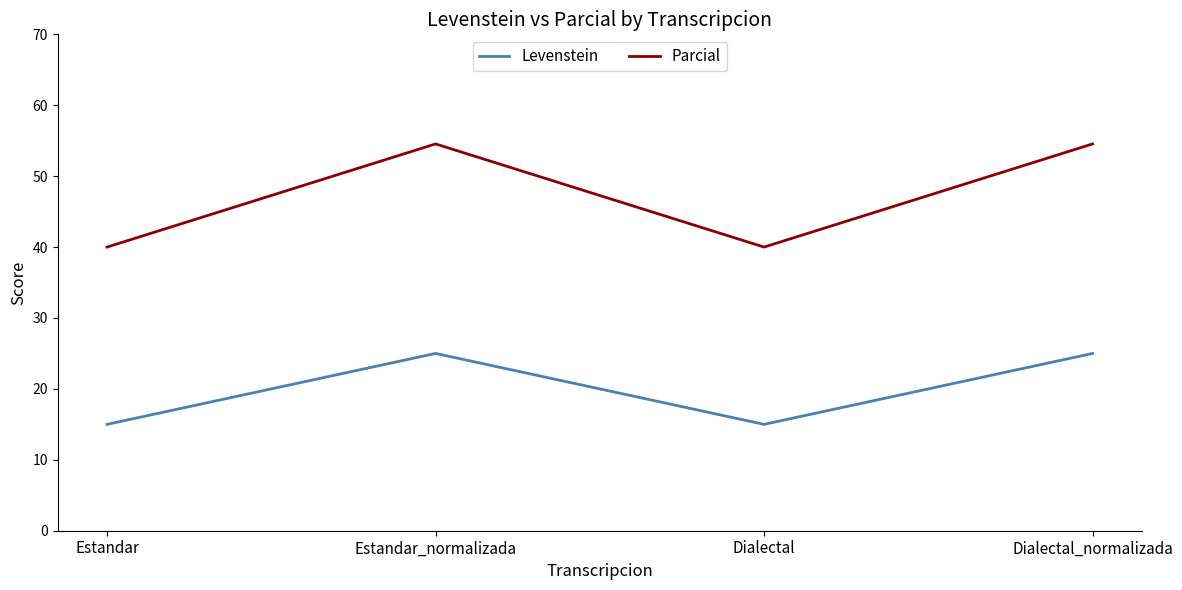

Rank the series by their maximum value, from lowest to highest.

Levenstein, Parcial